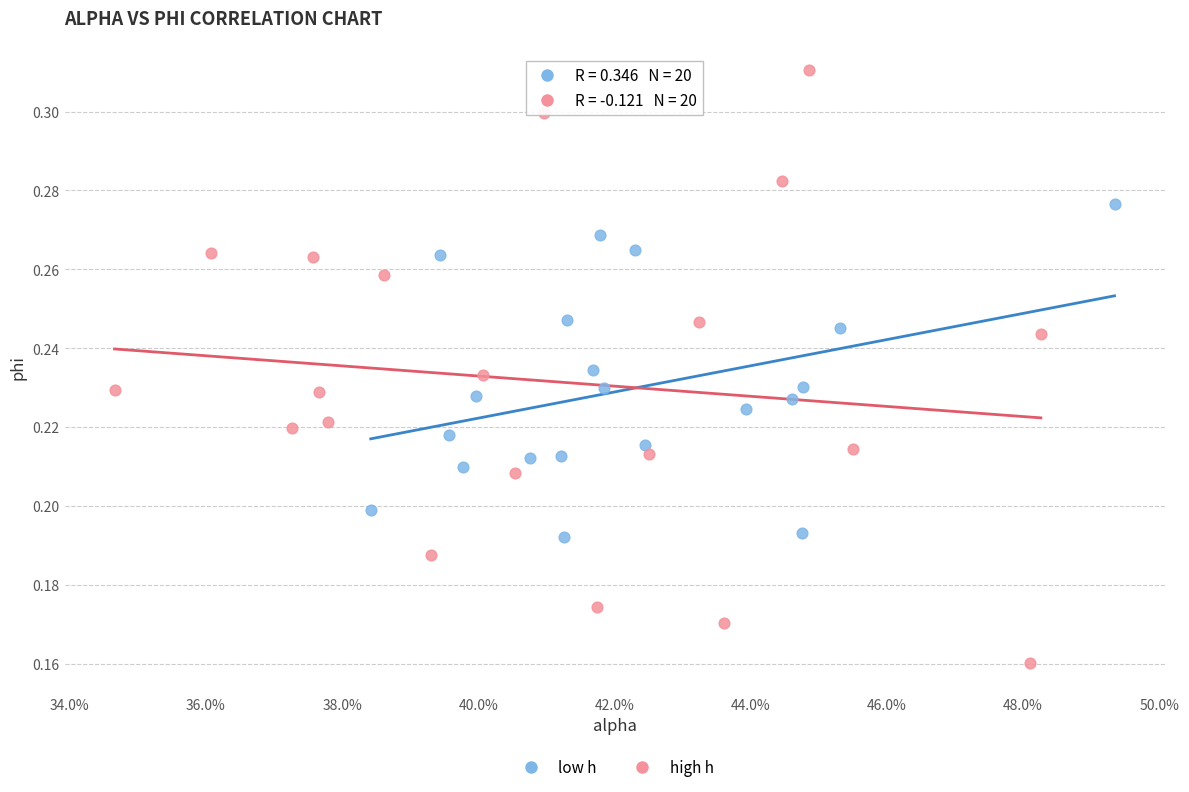

Which series contains the lowest Y value?

high h